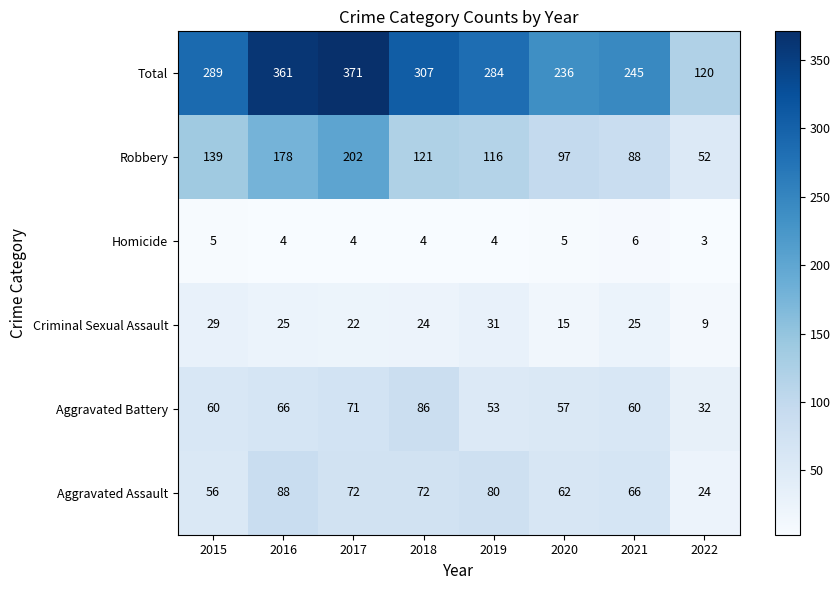

What is the difference between the highest and lowest values at 2022?

117